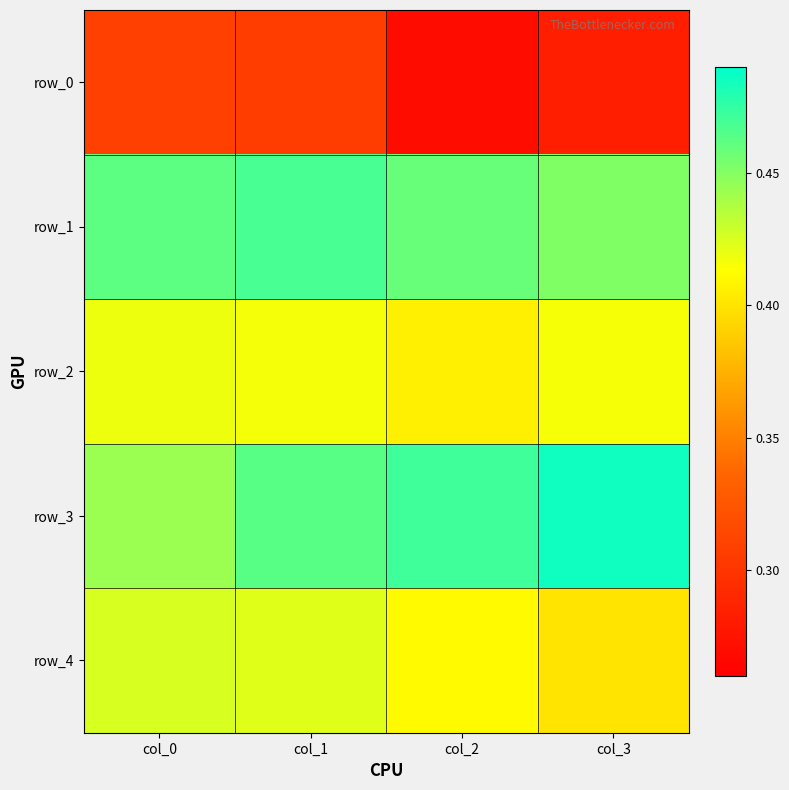

Which has a higher value, col_0 or col_2?

col_0